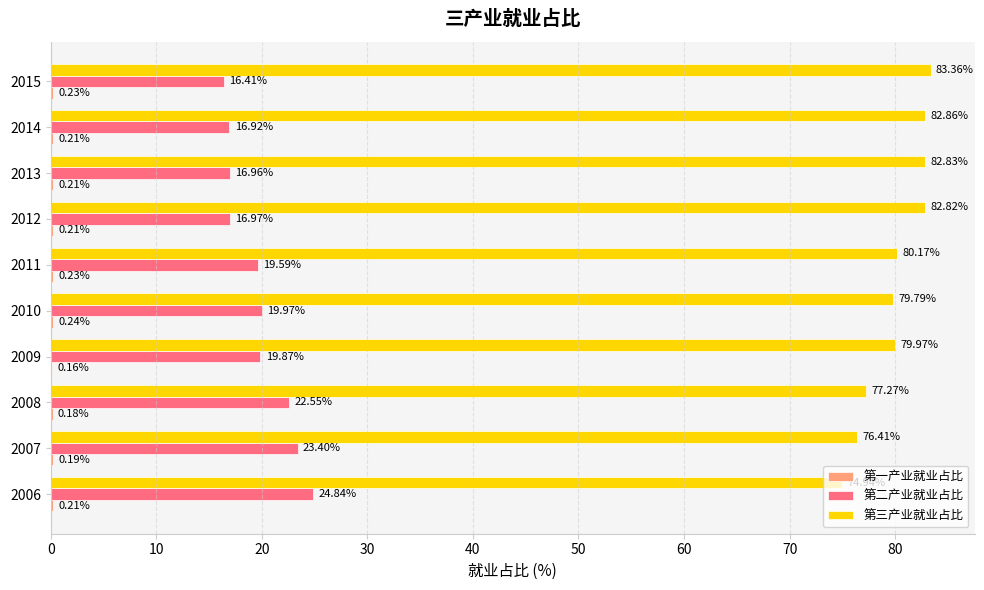

Which series has the largest total across all categories?

第三产业就业占比